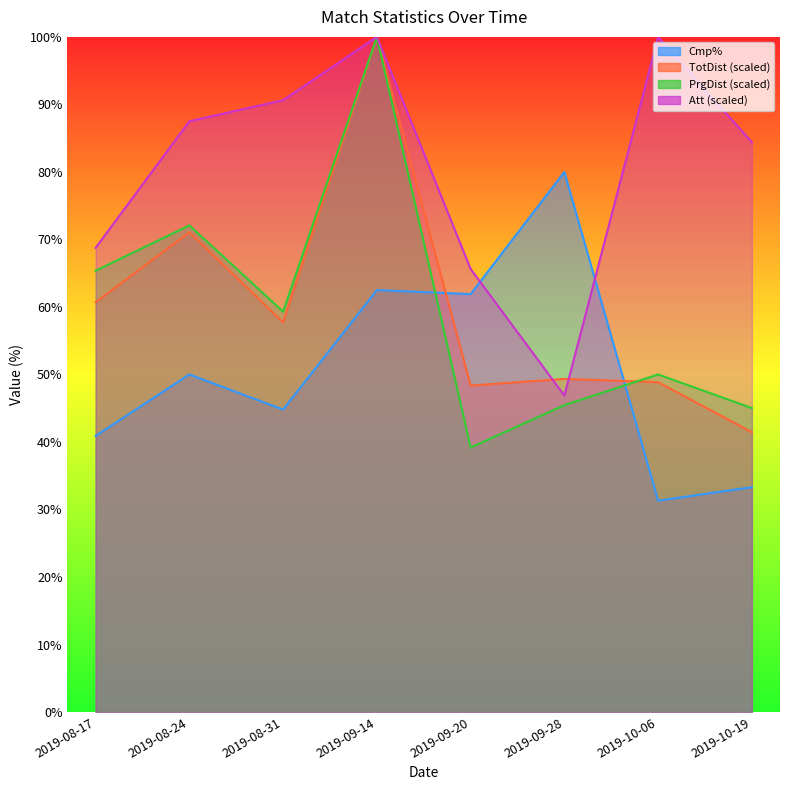

True or false: PrgDist and Att intersect in this chart.

False